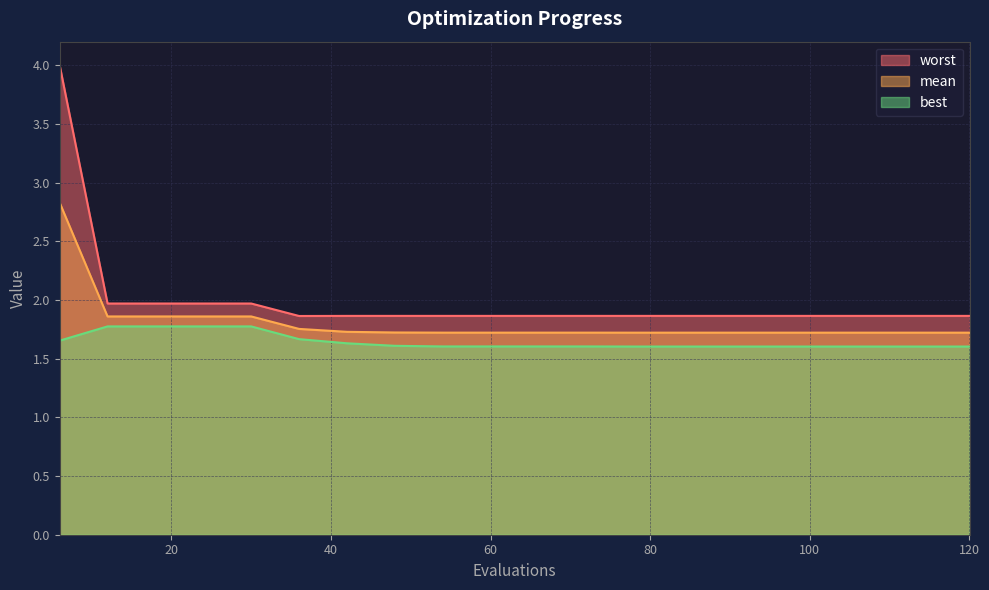

Where is worst nearest to the value 2?

12